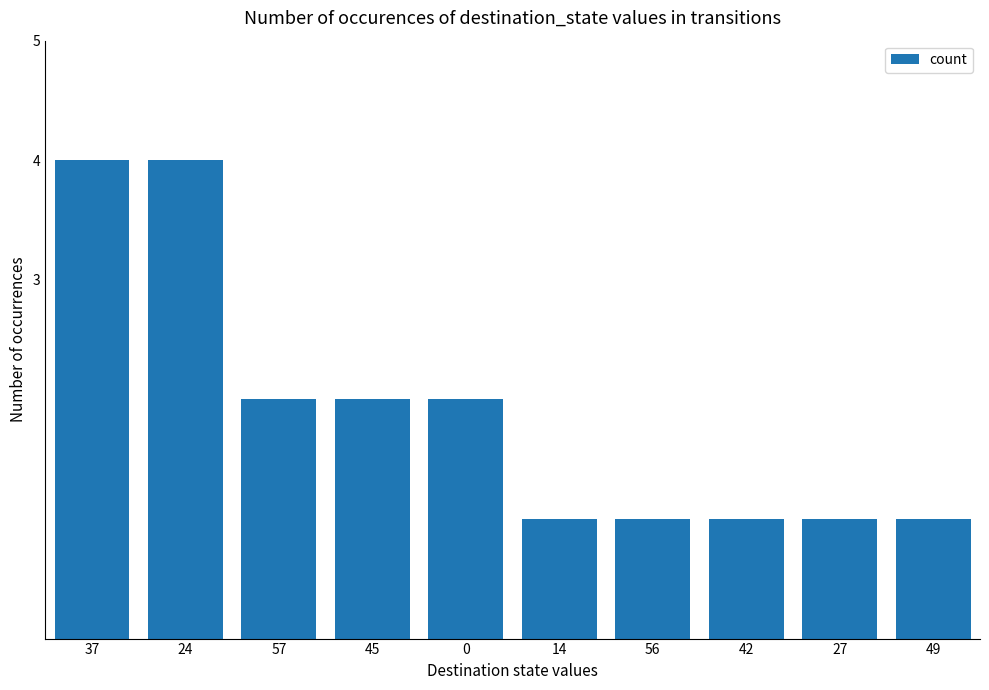

What is the average value?

2